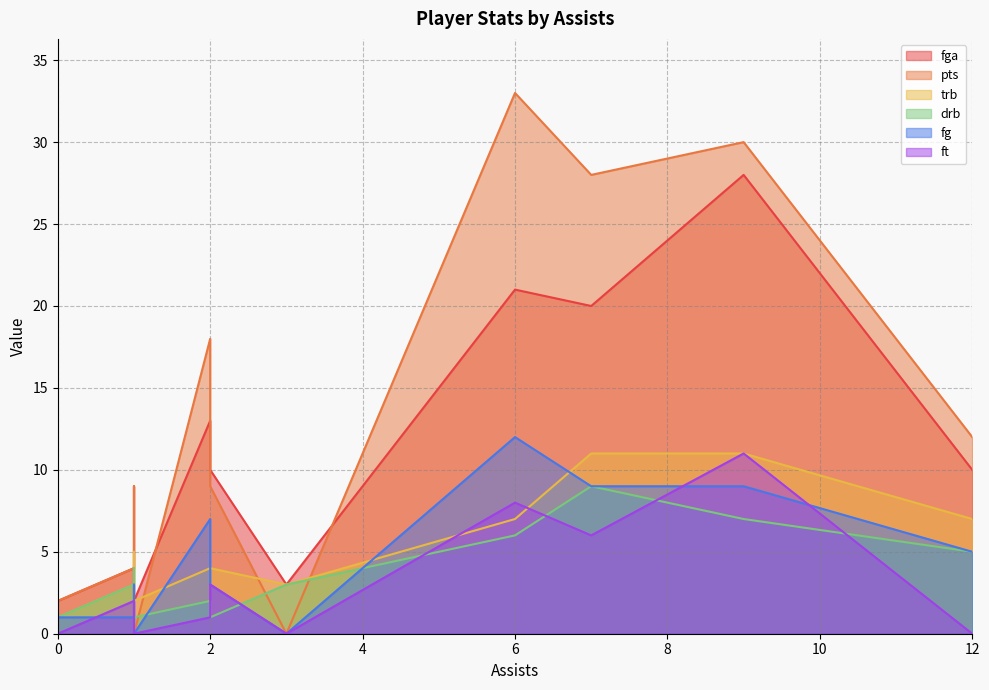

Rank the categories by trb value from lowest to highest.

0, 0, 0, 0, 1, 0, 0, 1, 3, 2, 2, 1, 0, 6, 12, 0, 0, 9, 7